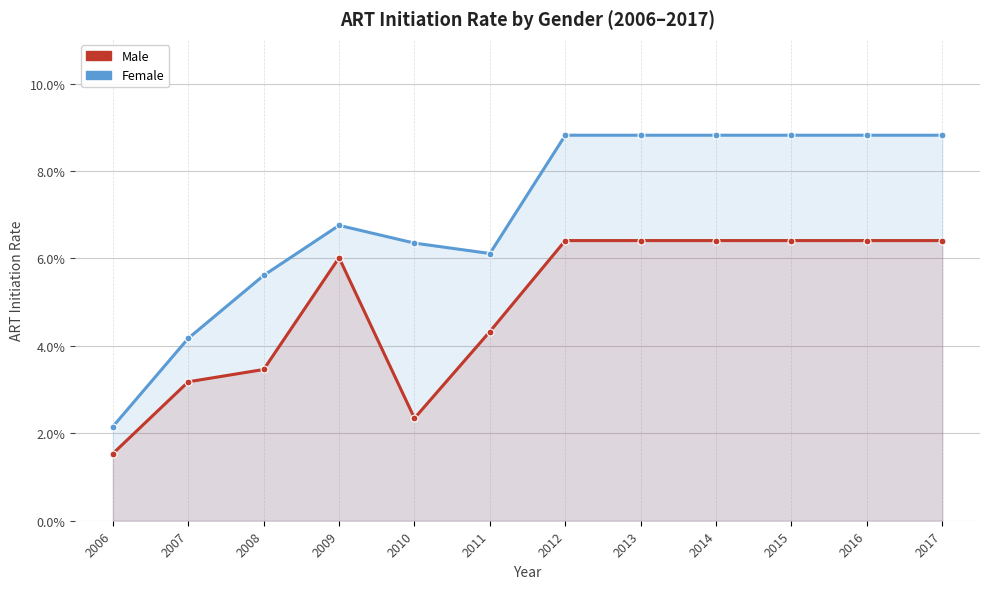

Rank the series by their maximum value, from lowest to highest.

Male, Female